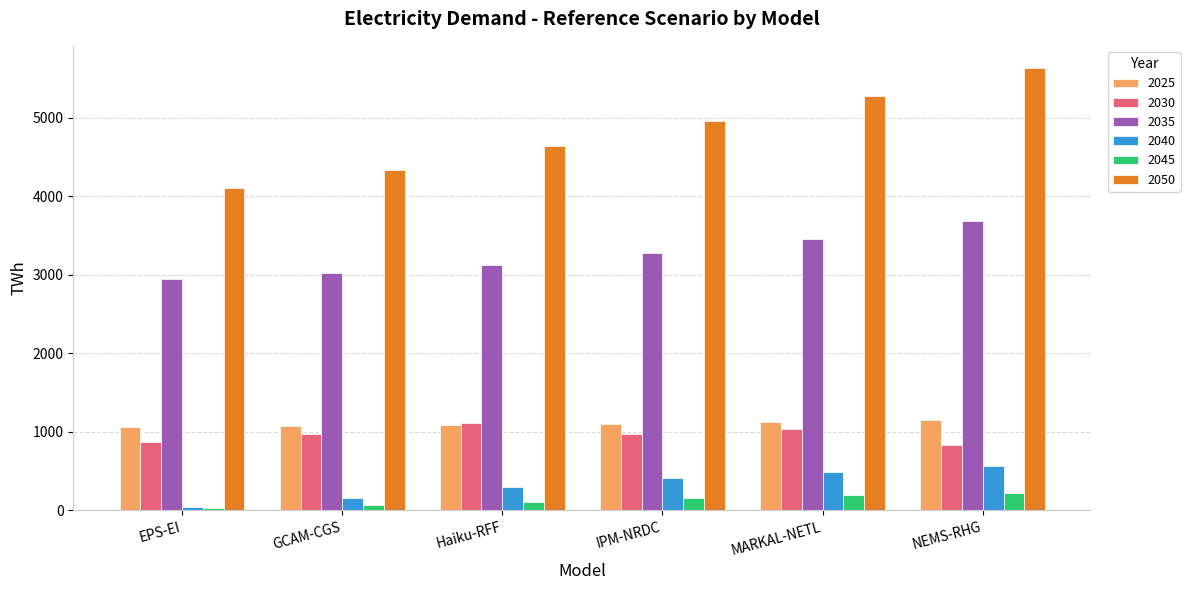

Is it true that 2025 equals 1087.6 at Haiku-RFF?

True